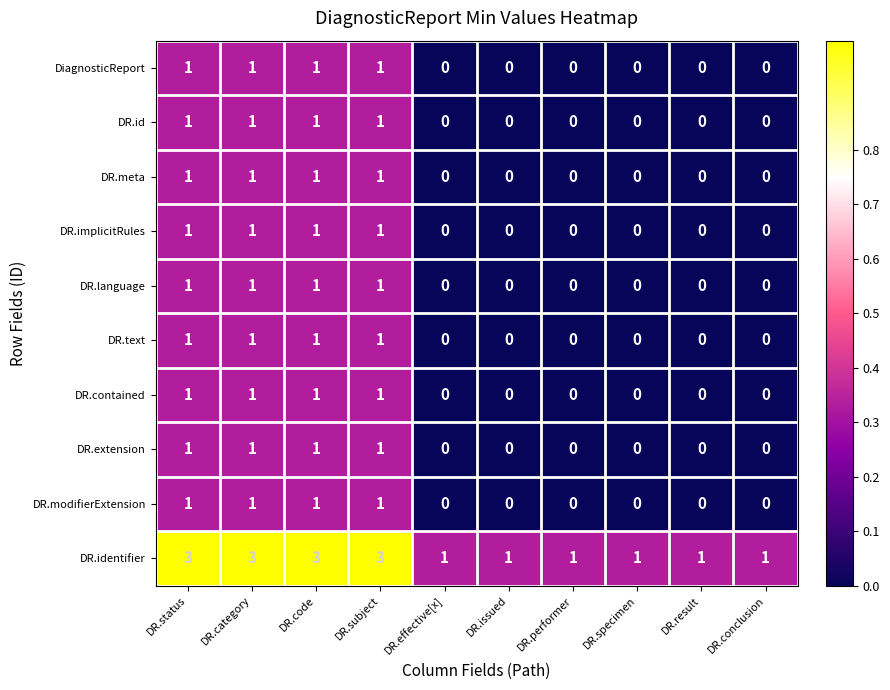

The DR.identifier series shows 5 at DR.status. True or false?

False